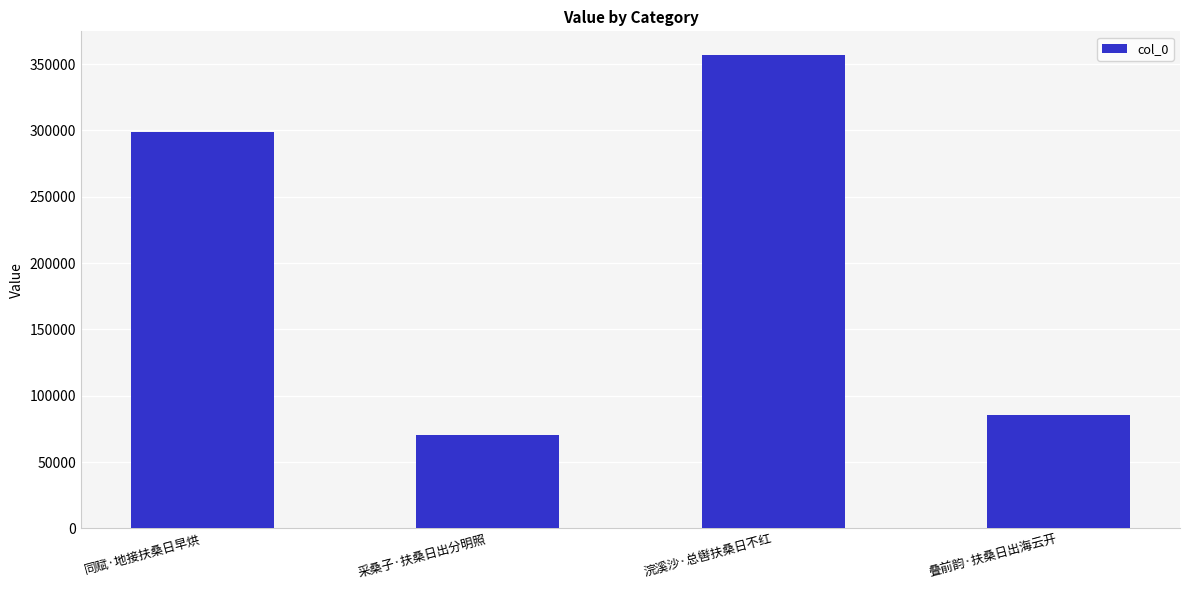

What is the difference between the second highest and minimum values?

228557